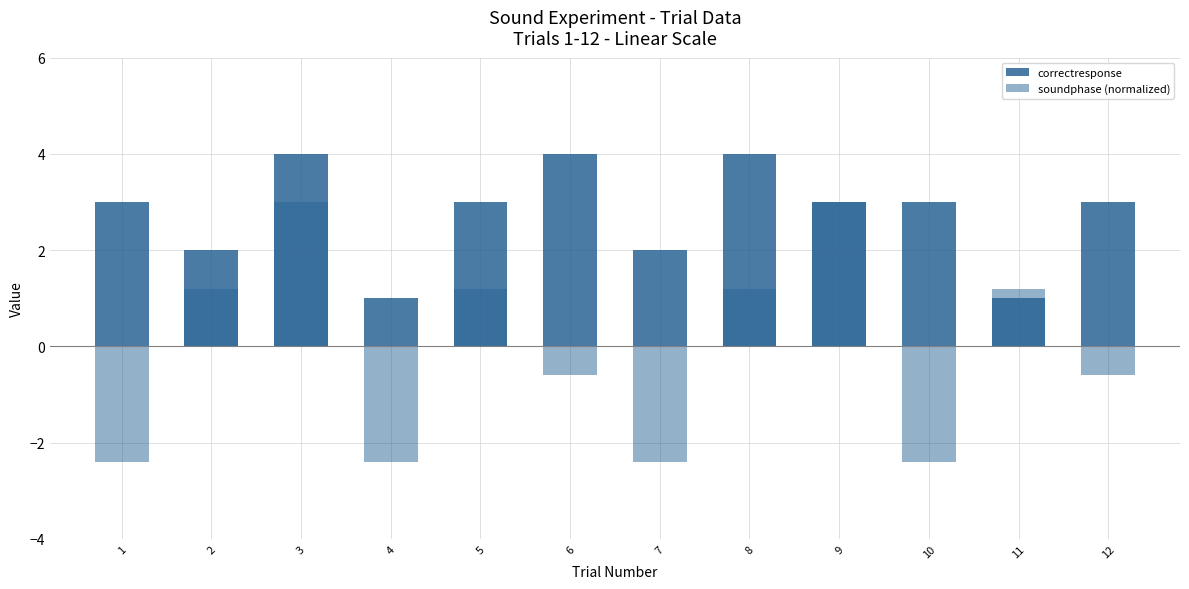

What is the difference between the maximum and minimum values in the soundphase (normalized) series?

5.4